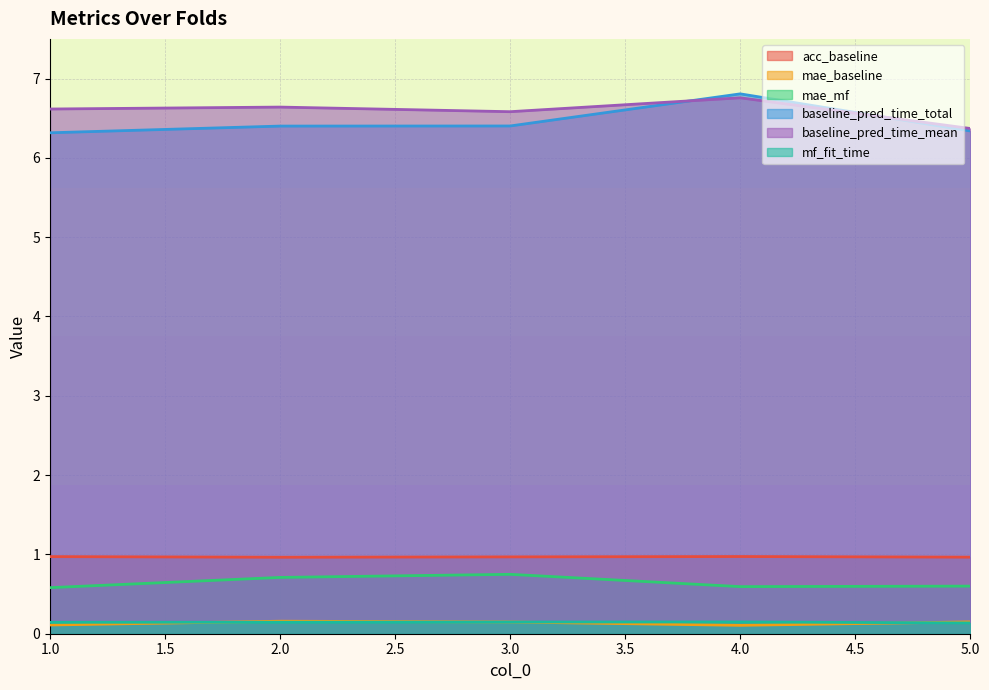

Is it true that baseline_pred_time_mean equals 8.7 at 3.0?

False